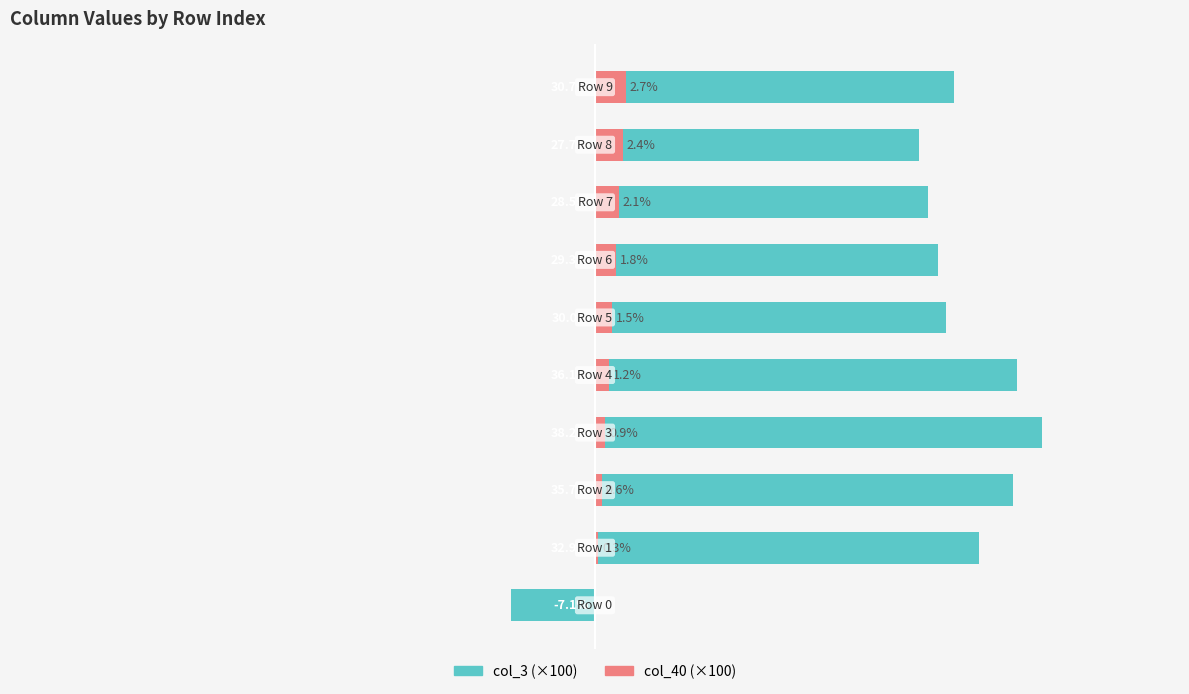

What is the sum of the col_40 values at 2 and 9?

3.3